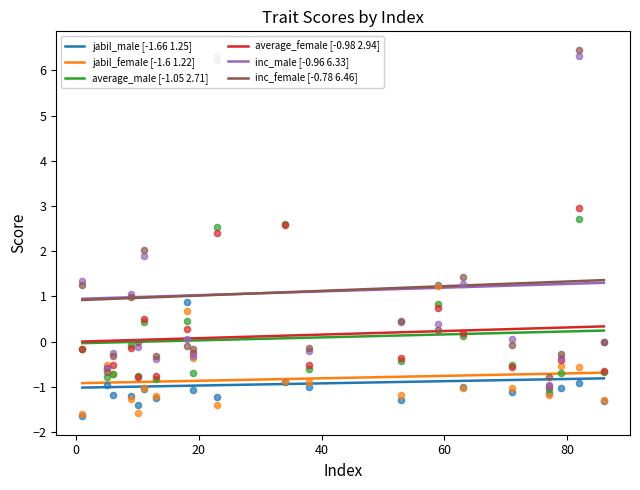

At how many categories does at least one series exceed 1?

8